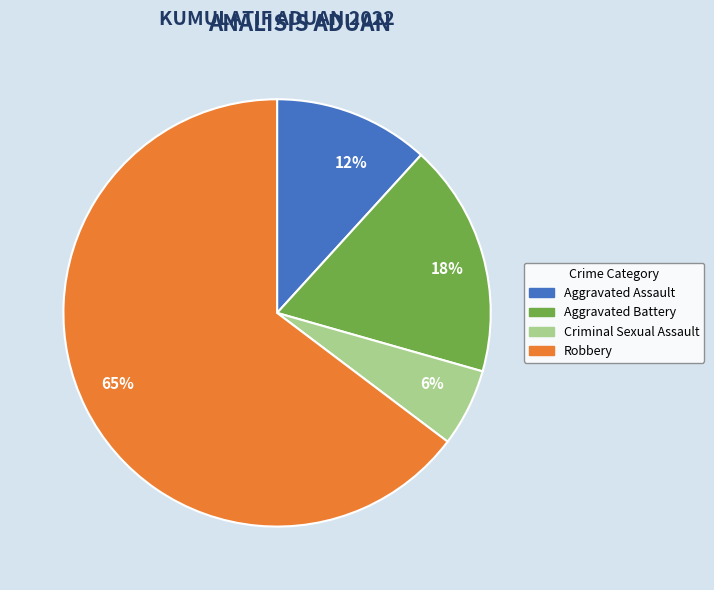

Between Aggravated Battery and Criminal Sexual Assault, which is larger?

Aggravated Battery